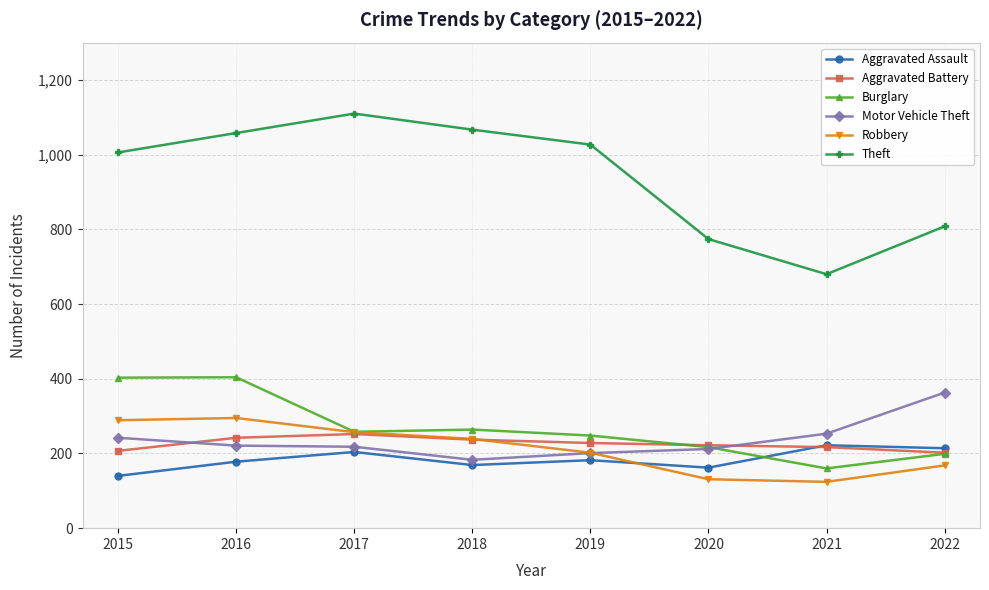

The value of Burglary at 2015 is 677. True or false?

False